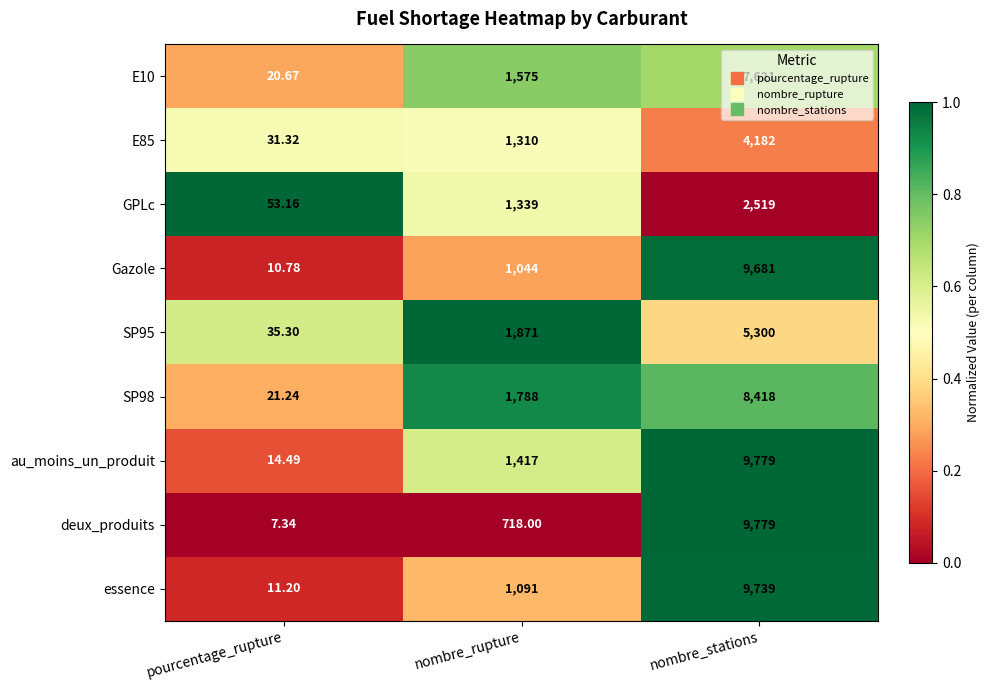

Which series changed the most between pourcentage_rupture and nombre_stations?

deux_produits